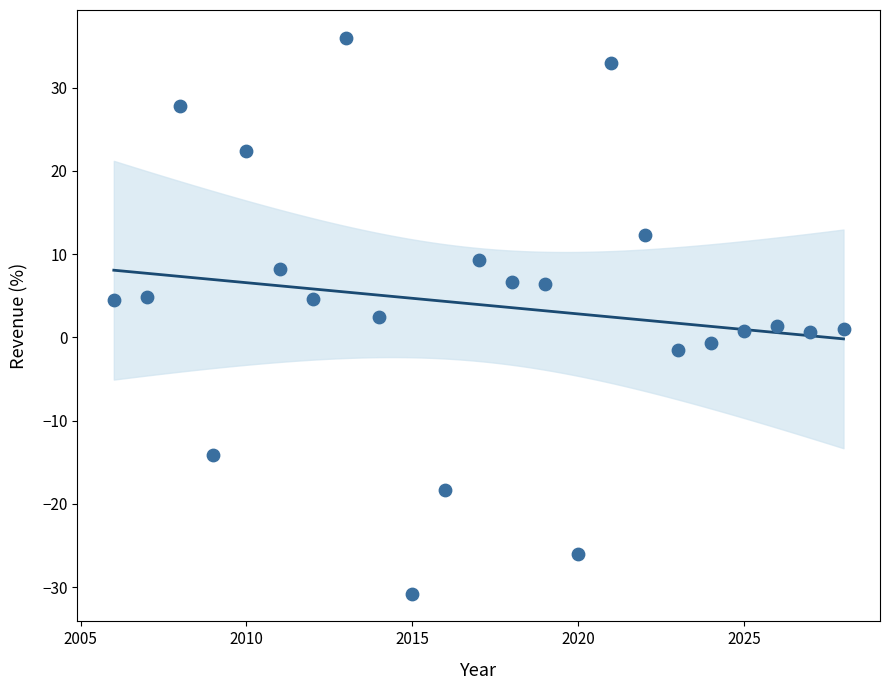

What is the range of X values (max minus min)?

22.0